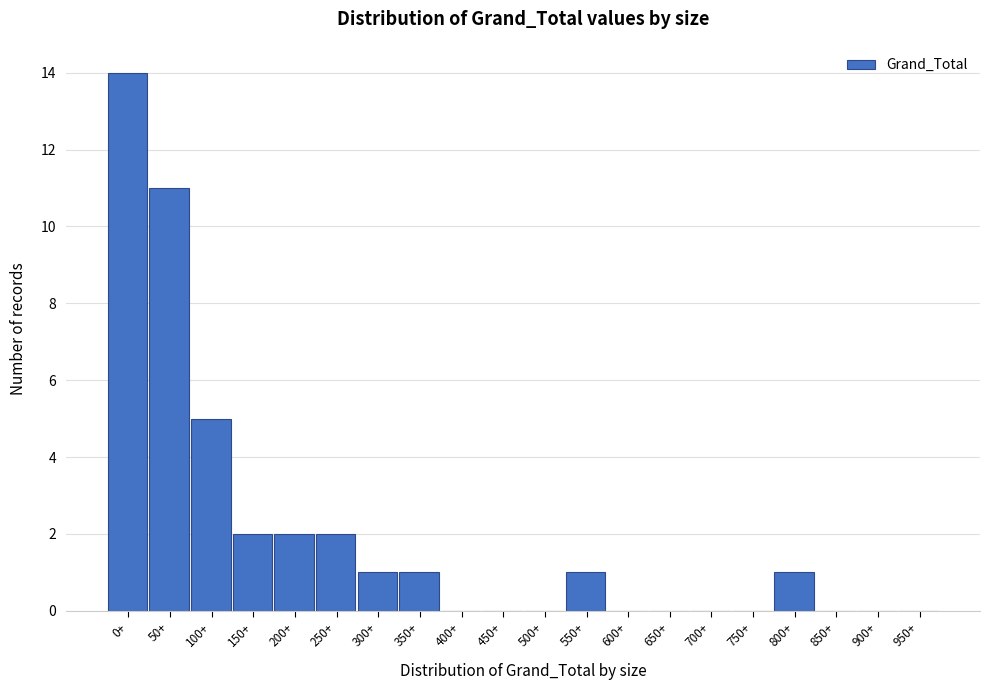

Reading right to left, transcribe all the data shown in this chart.

950+=0	900+=0	850+=0	800+=1	750+=0	700+=0	650+=0	600+=0	550+=1	500+=0	450+=0	400+=0	350+=1	300+=1	250+=2	200+=2	150+=2	100+=5	50+=11	0+=14